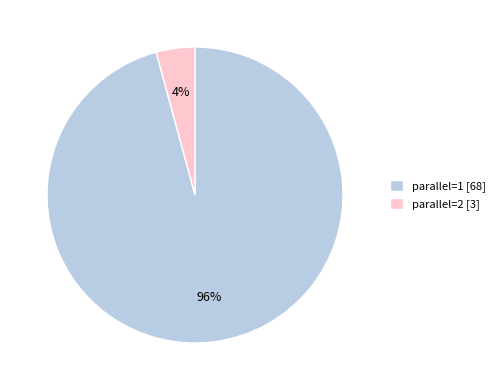

Which slice represents more than half of the pie?

parallel=1